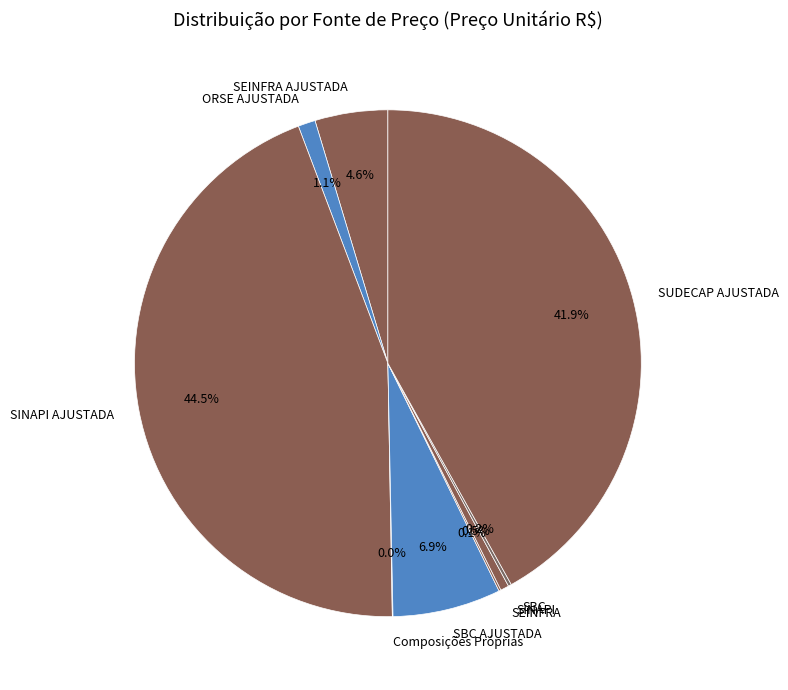

Does SINAPI AJUSTADA account for over 50% of the chart?

No